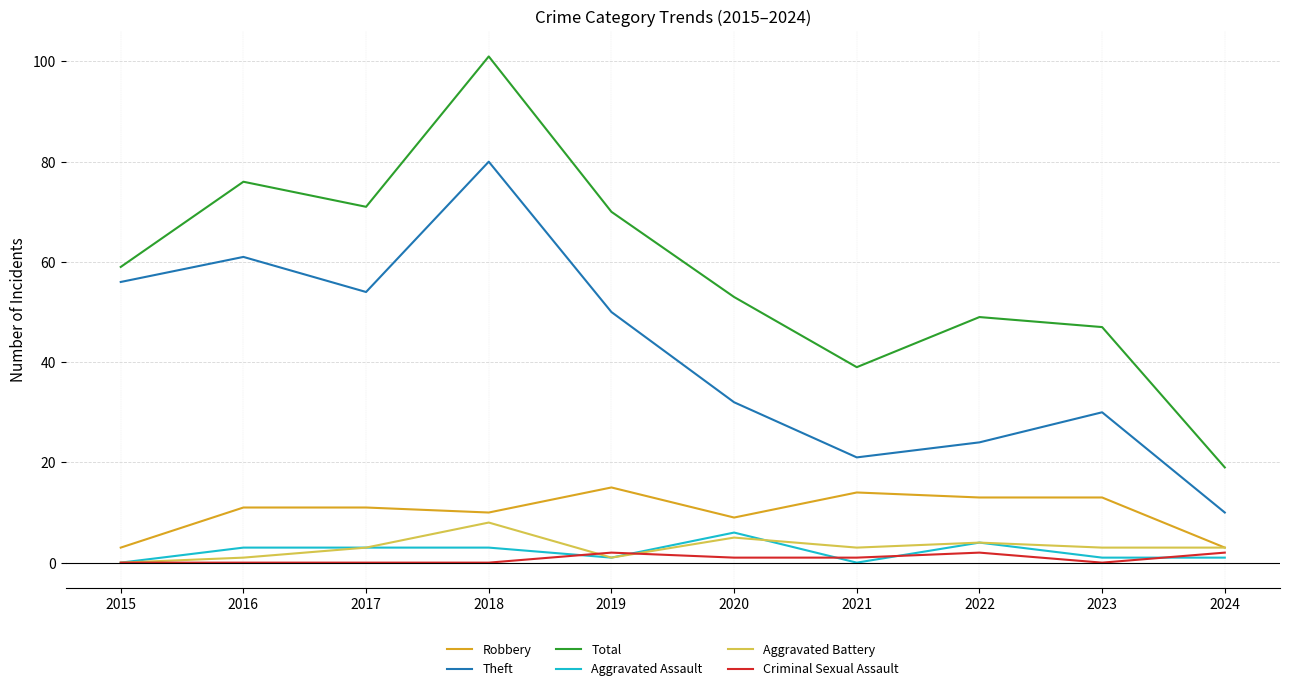

True or false: Criminal Sexual Assault and Robbery intersect in this chart.

False